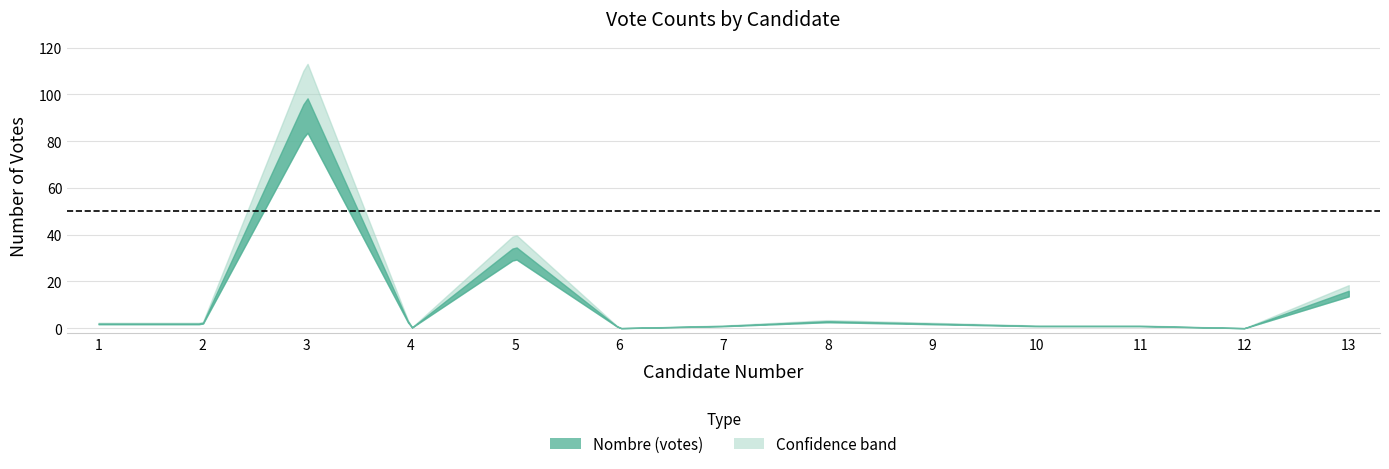

How many interior local peaks (higher than both neighbors) does the data have?

3